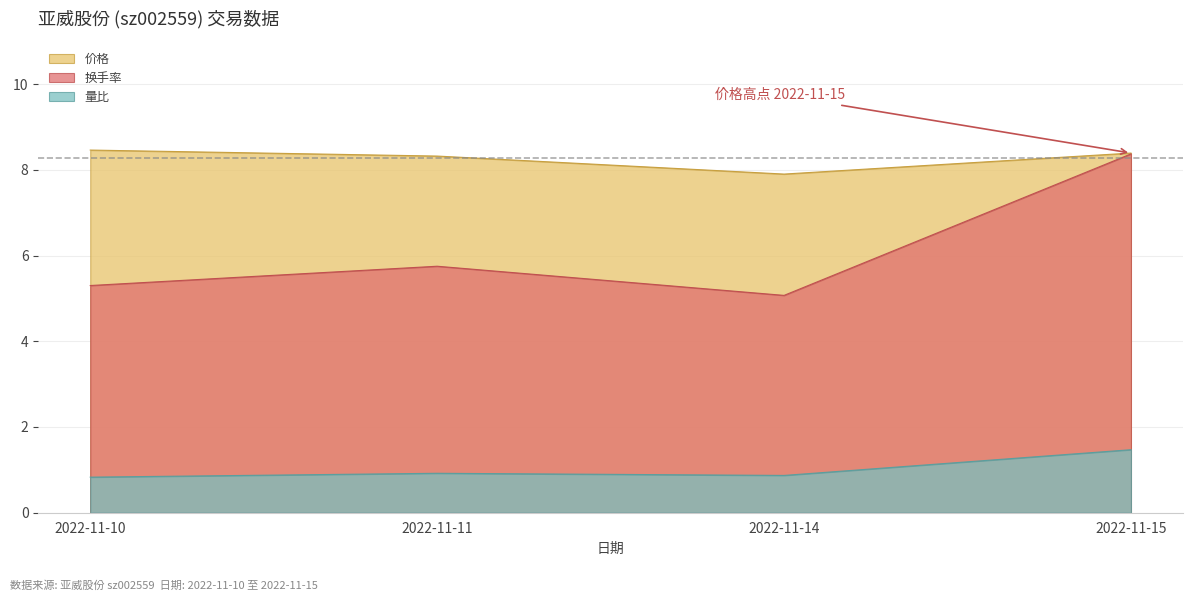

Count the 量比 values in the range 0 to 1.

3